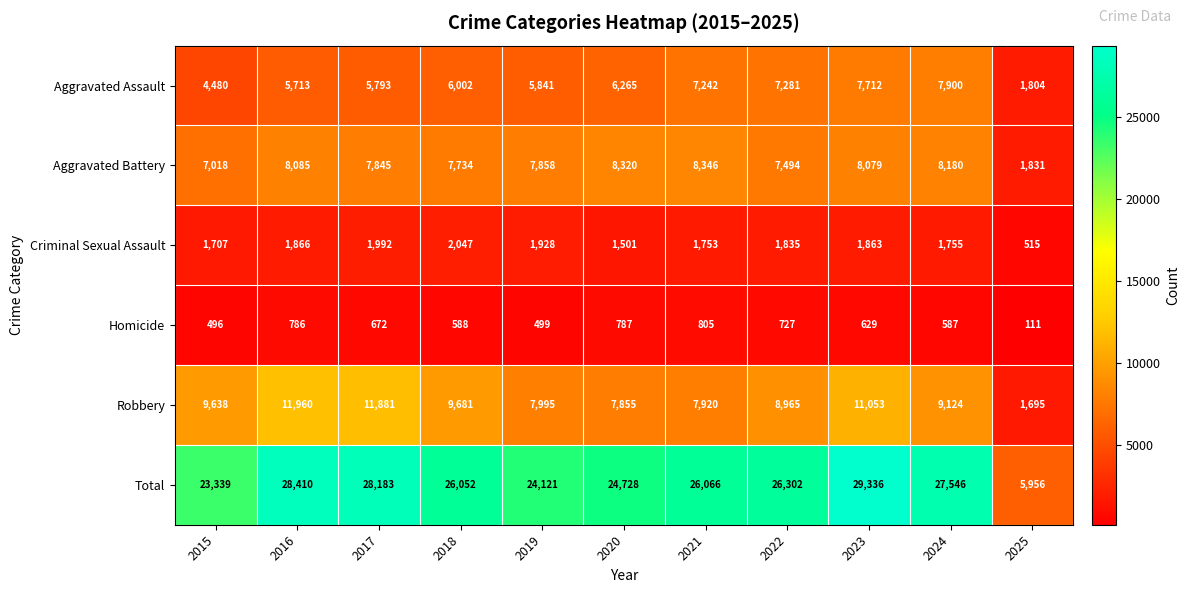

At which label is Aggravated Assault closest to 4852?

2015